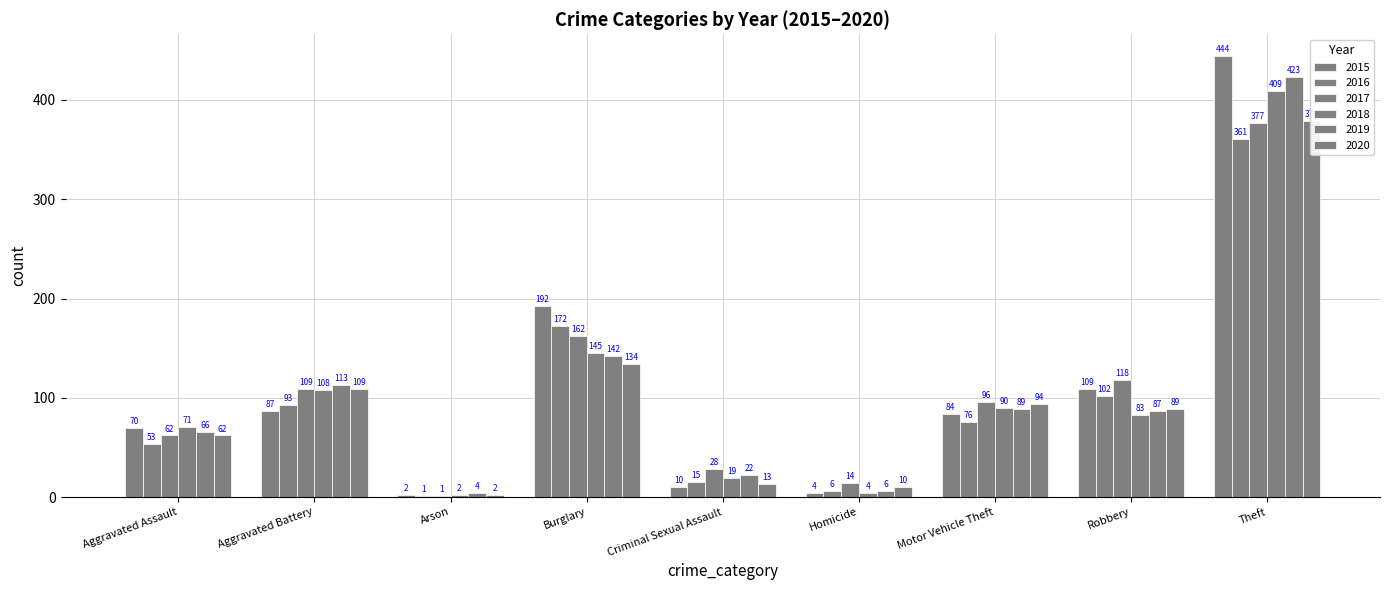

What is the total value across all series at Motor Vehicle Theft?

529